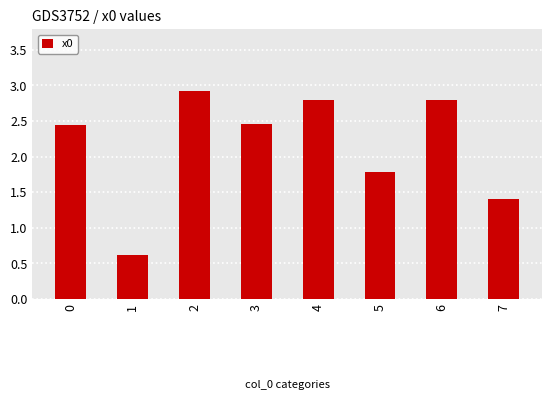

How many bars are there in total?

8